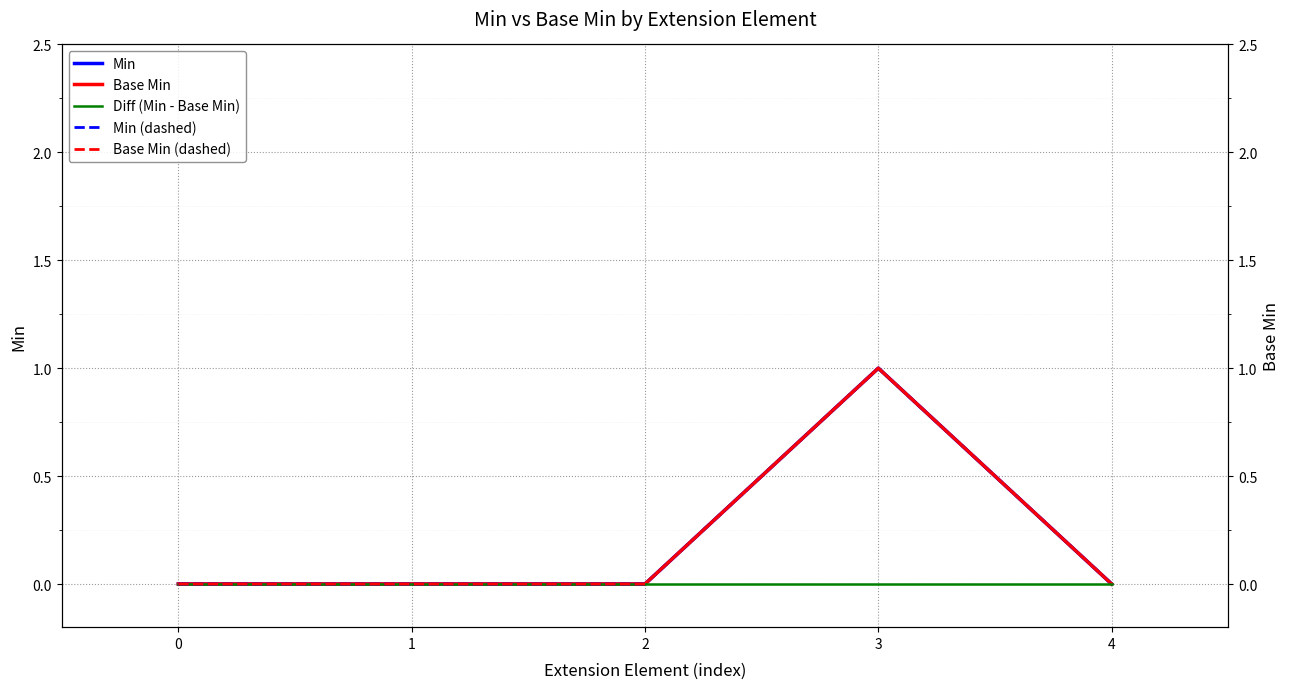

List the labels in order of Diff (Min - Base Min) value, smallest first.

0, 1, 2, 3, 4